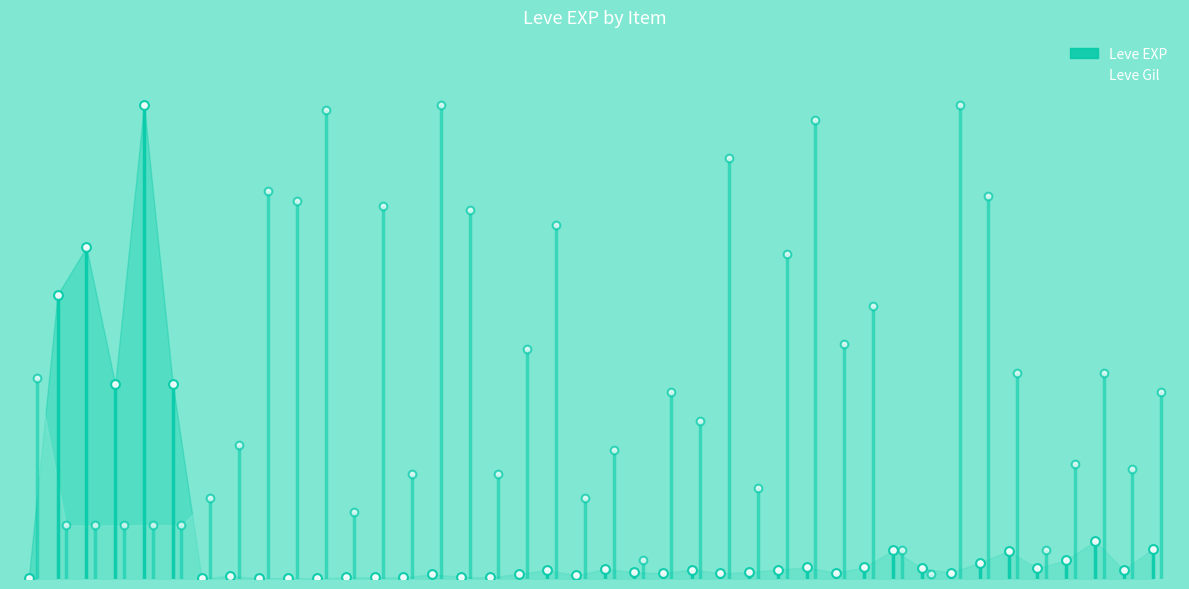

Is the value of EXP marker at 15 greater than the value of Gil marker at 33?

Yes